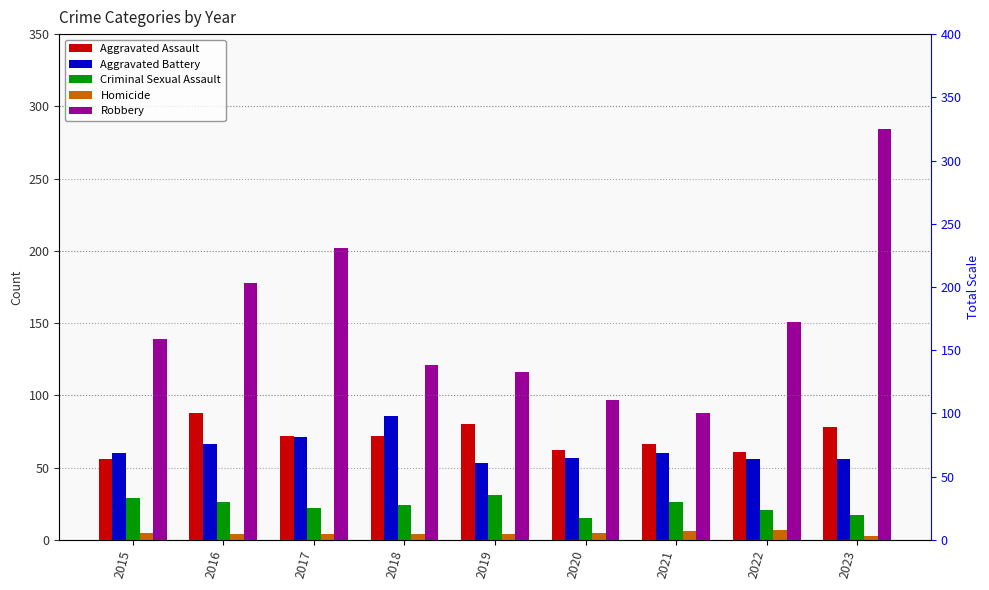

What is the value of the Aggravated Assault bar at the 2nd from the left?

88